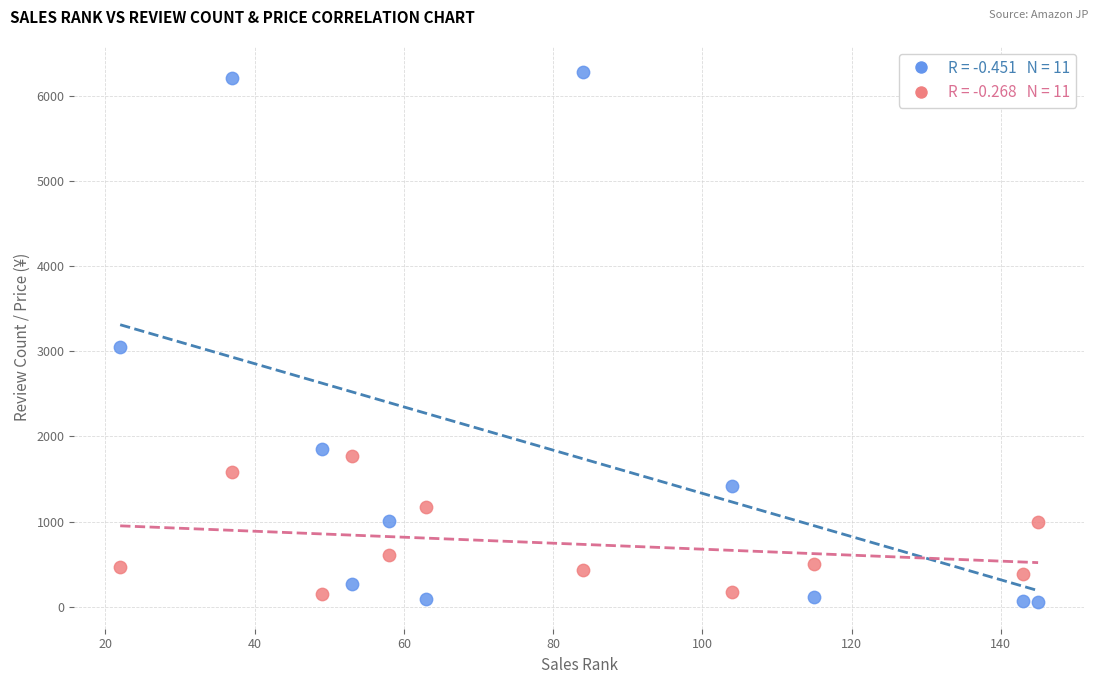

Across all series, what Y value is closest to 3162?

3050